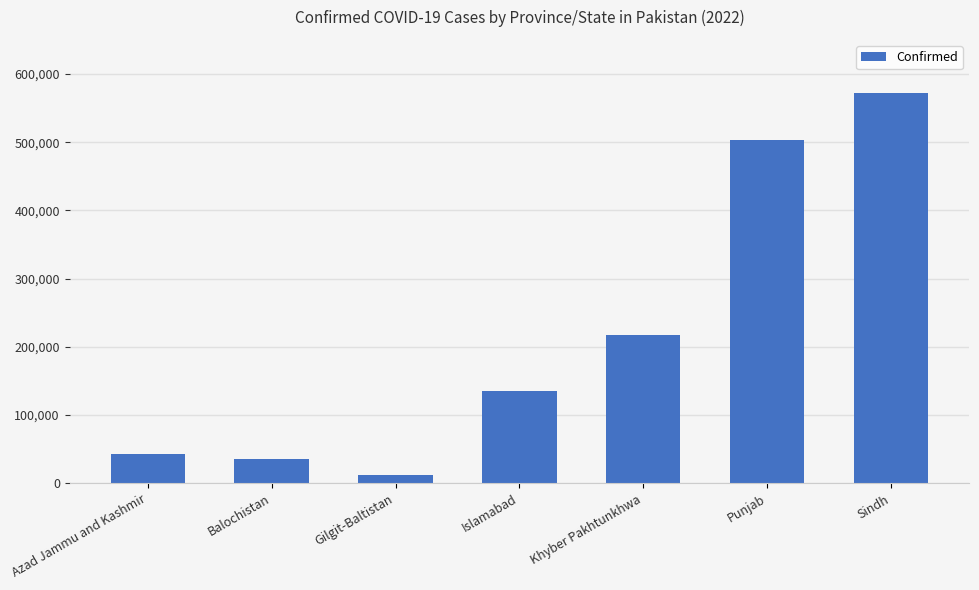

Reading right to left, what are all the values shown in this chart?

571548	503590	217936	134797	11620	35429	43163